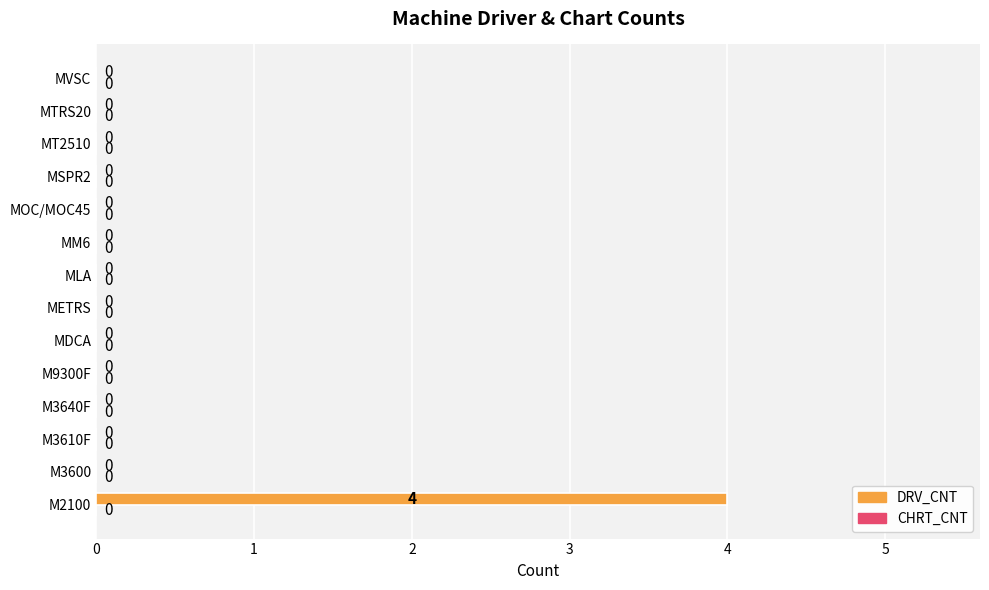

What is the greatest value displayed?

4